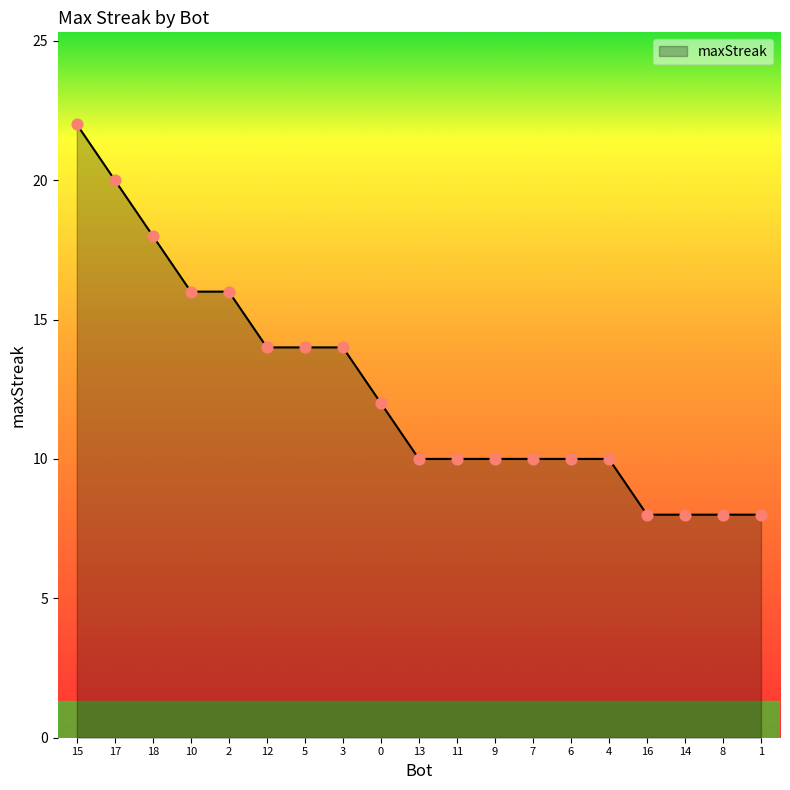

What is the ratio of the value at 17 to the value at 0?

1.7